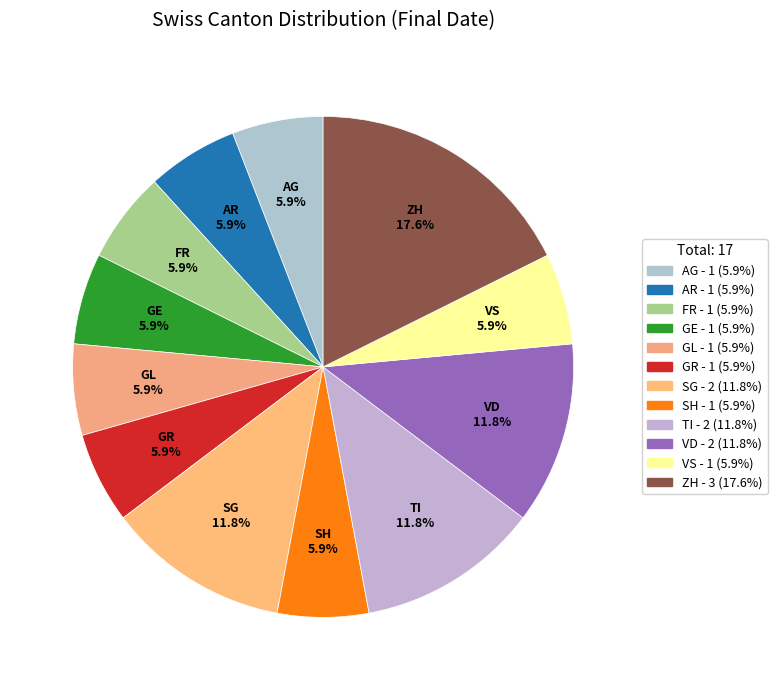

Is there a majority slice in this chart?

No